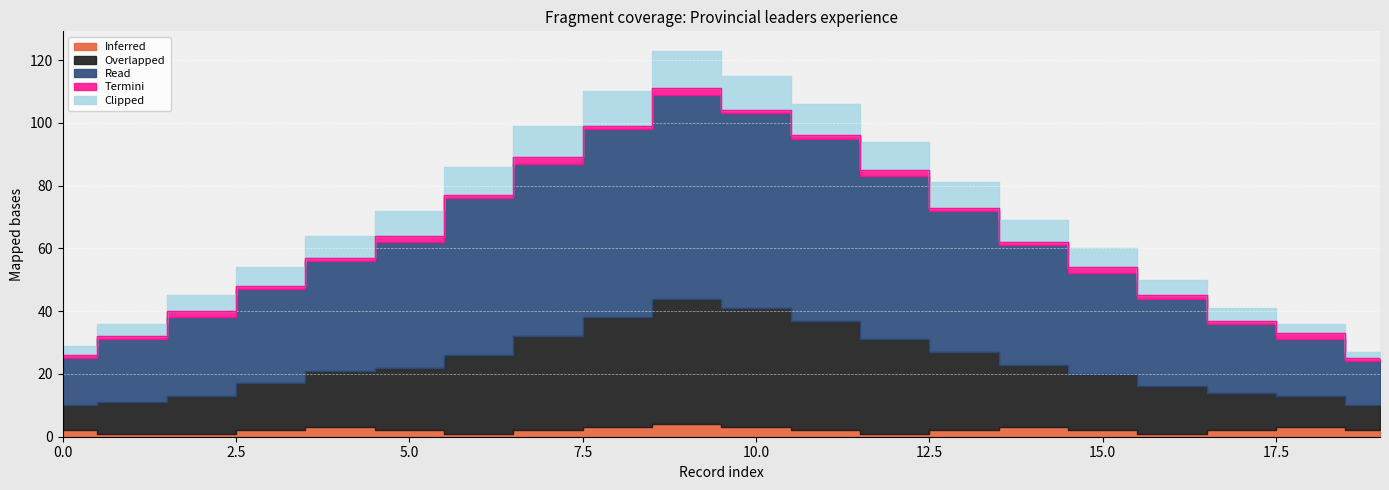

What is the spread (max minus min) of values at 5?

38